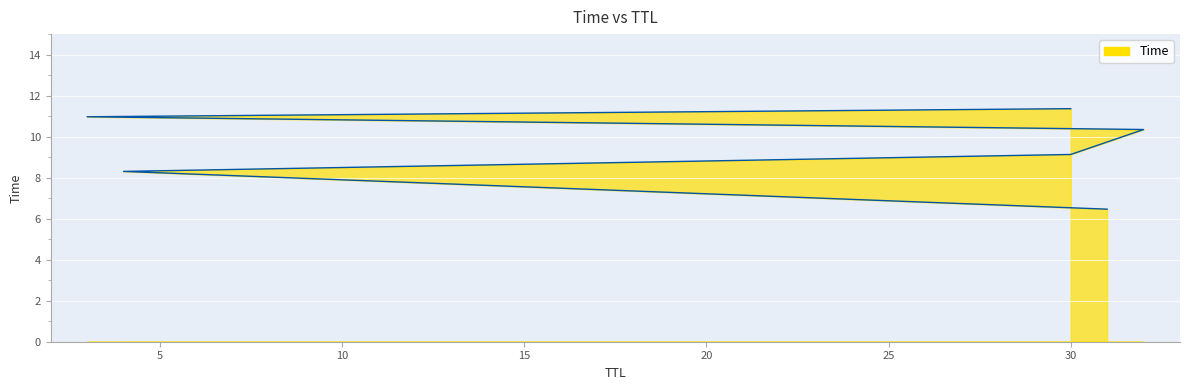

What is the maximum value shown in the chart?

11.4